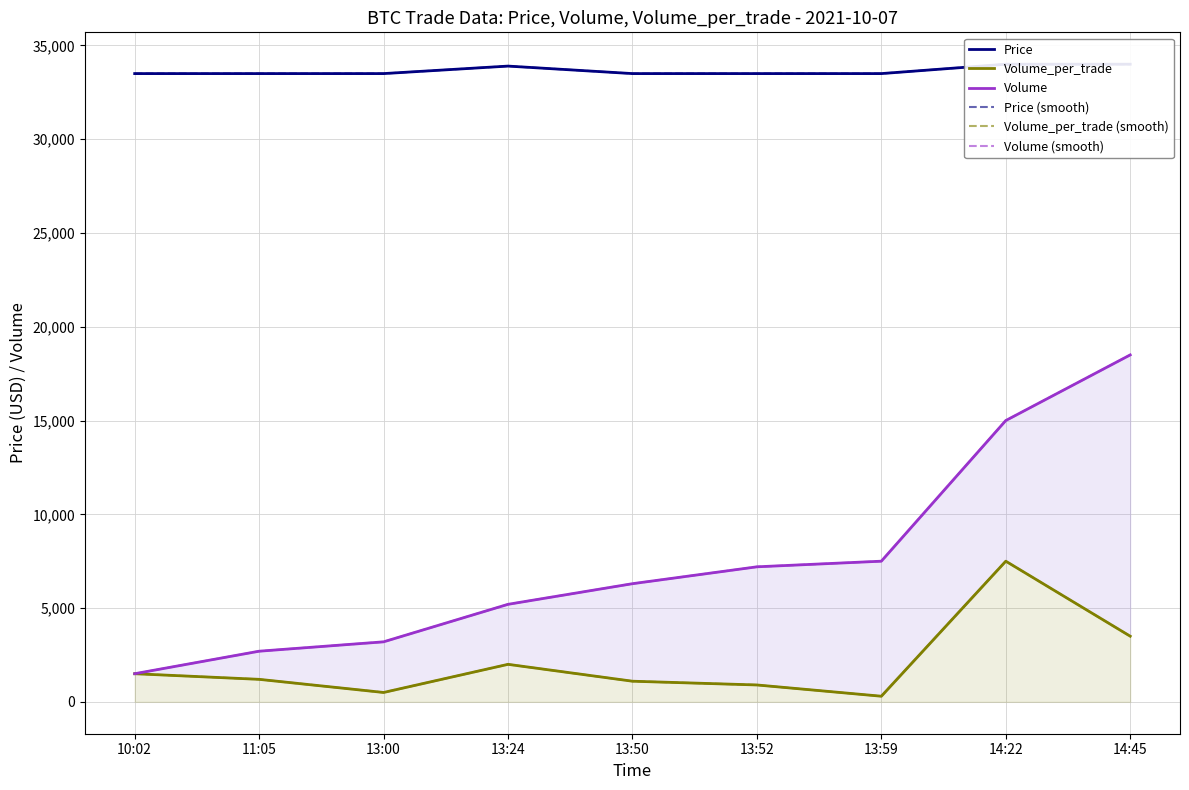

What is the label of the 3rd point from the left?

13:00